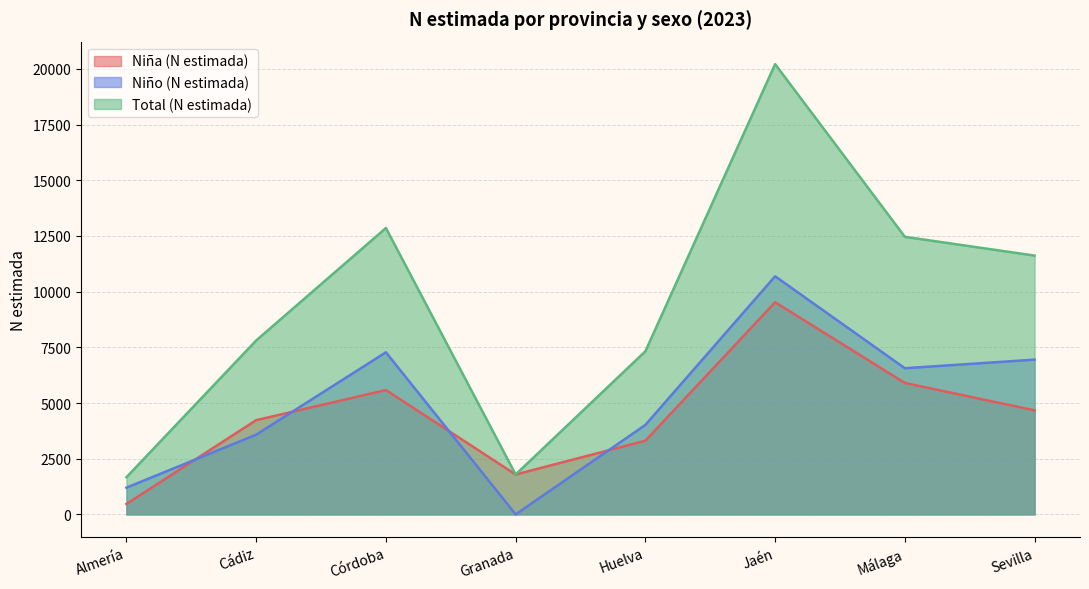

How many interior local peaks does the Niño (N estimada) series have?

2